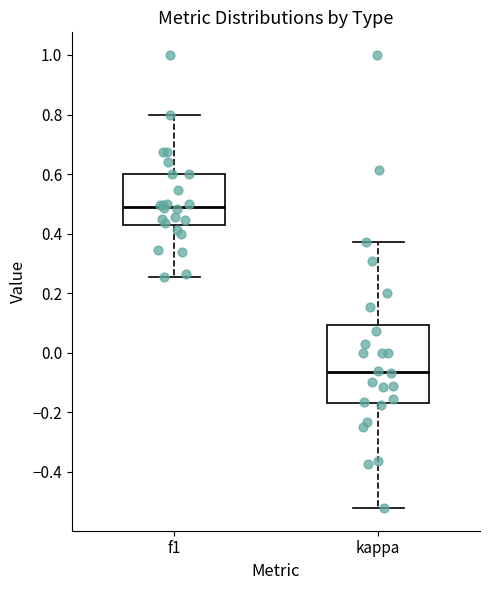

Reading left to right, read every box against the y-axis: the position of its median line, the range the box covers, and the ends of its whiskers. The values are not printed on the chart, so give them approximately, as read against the axis.

f1: median 0.48, box 0.44 to 0.60, whiskers 0.26 to 0.80
kappa: median -0.06, box -0.16 to 0.10, whiskers -0.52 to 0.38